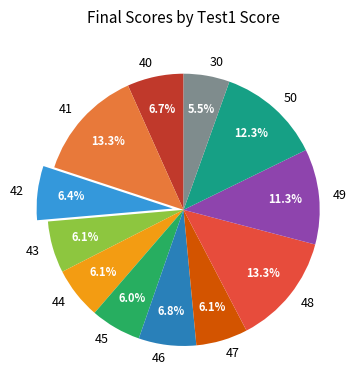

To the nearest percent, what is the average slice percentage?

8%